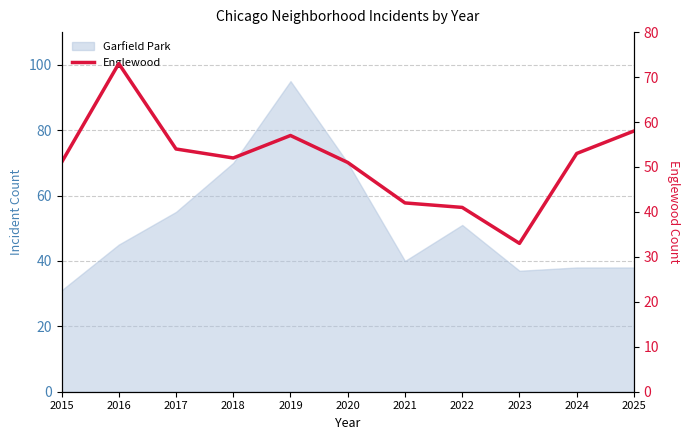

Is it true that the value at 2018 is 52?

True